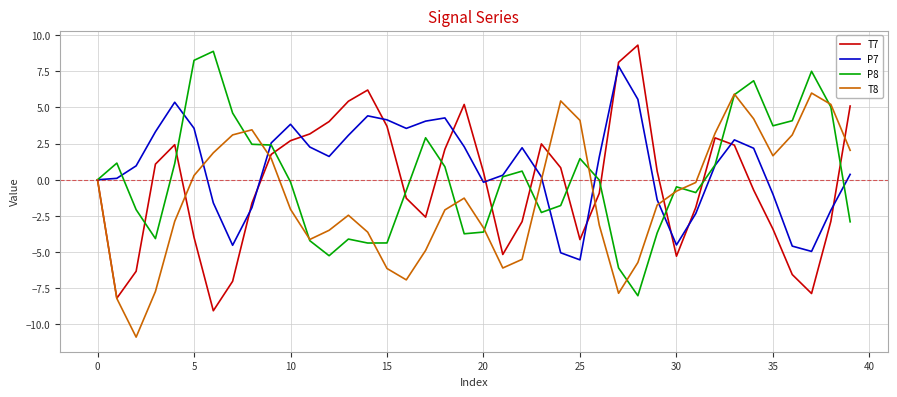

What is the minimum value for T8?

-10.9